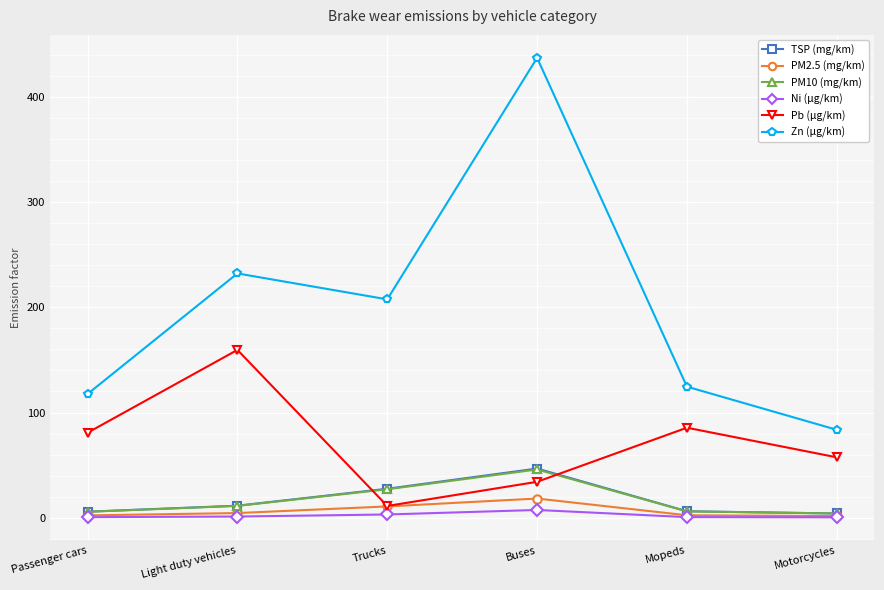

Is it true that PM2.5 (mg/km) equals 10.8 at Trucks?

True